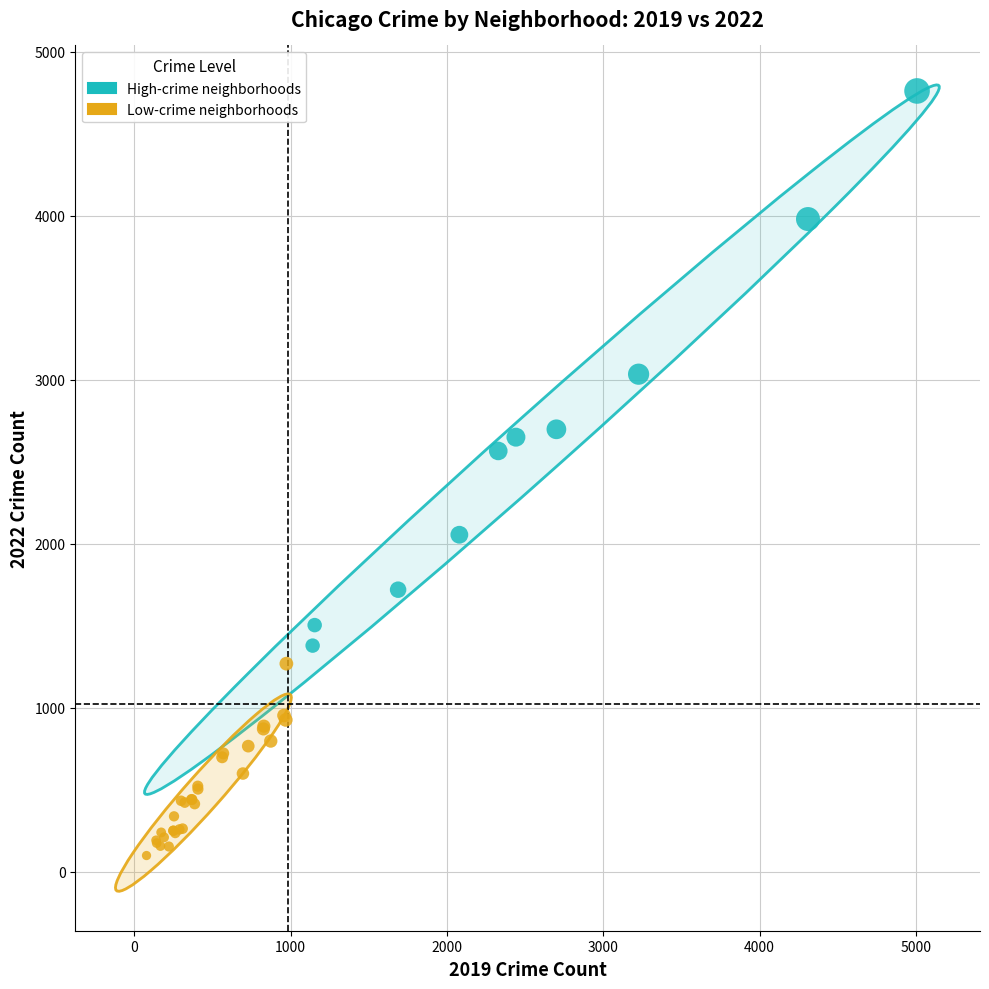

Which series reaches the maximum Y coordinate?

High-crime neighborhoods